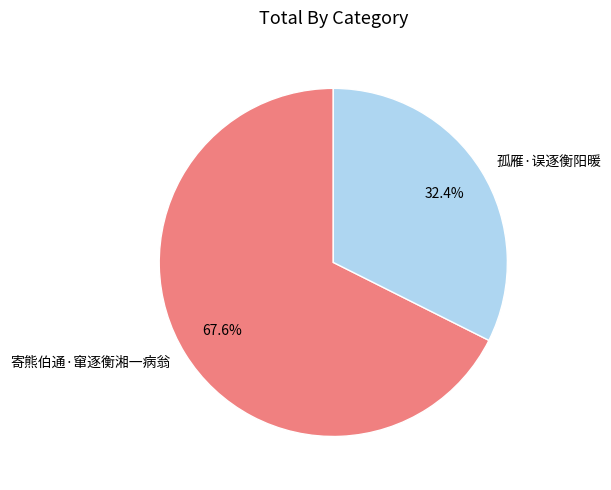

What percentage is the 孤雁·误逐衡阳暖 slice, to the nearest percent?

32%